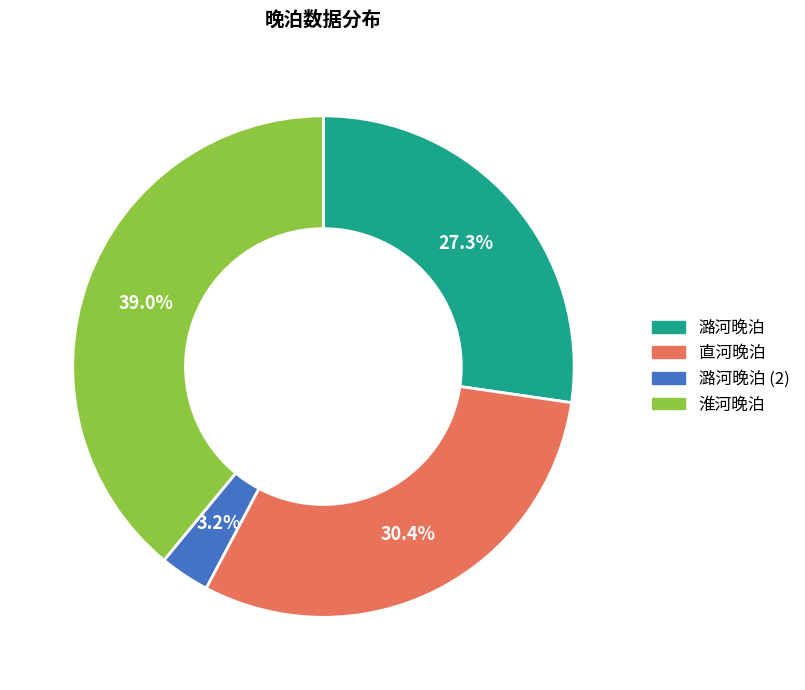

True or false: 潞河晚泊 accounts for 34% of the total.

False